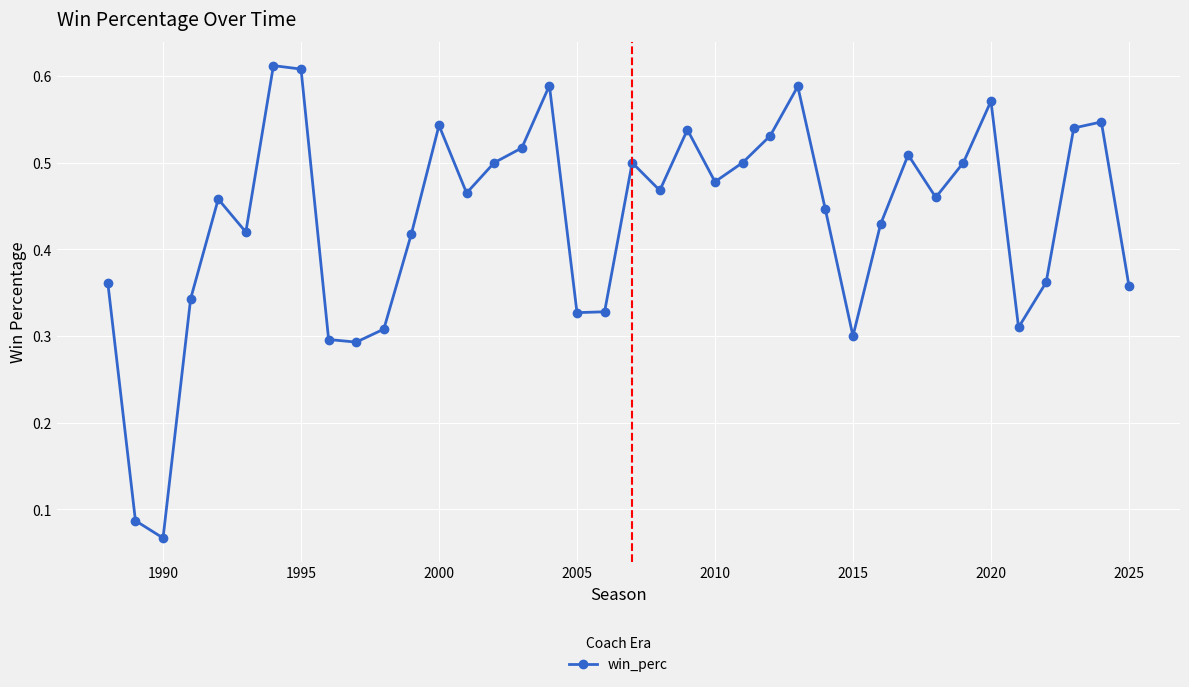

How many lines are shown in the chart?

1